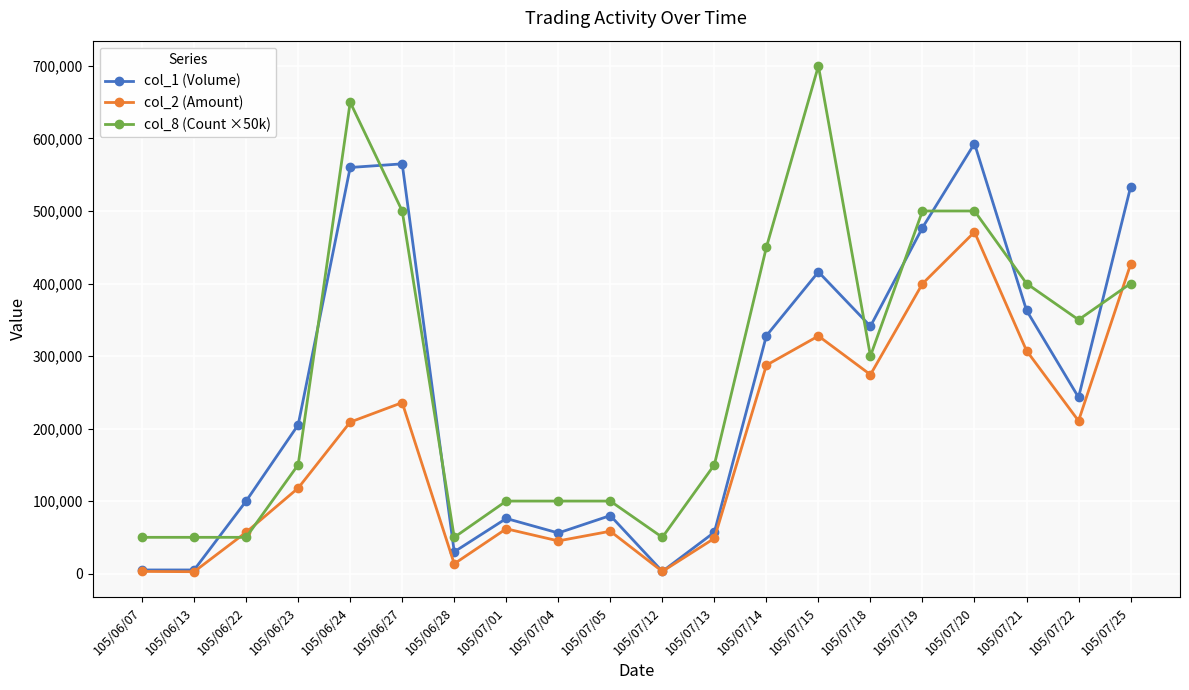

True or false: col_8 (Count ×50k) has a value of 683109 at 105/07/25.

False